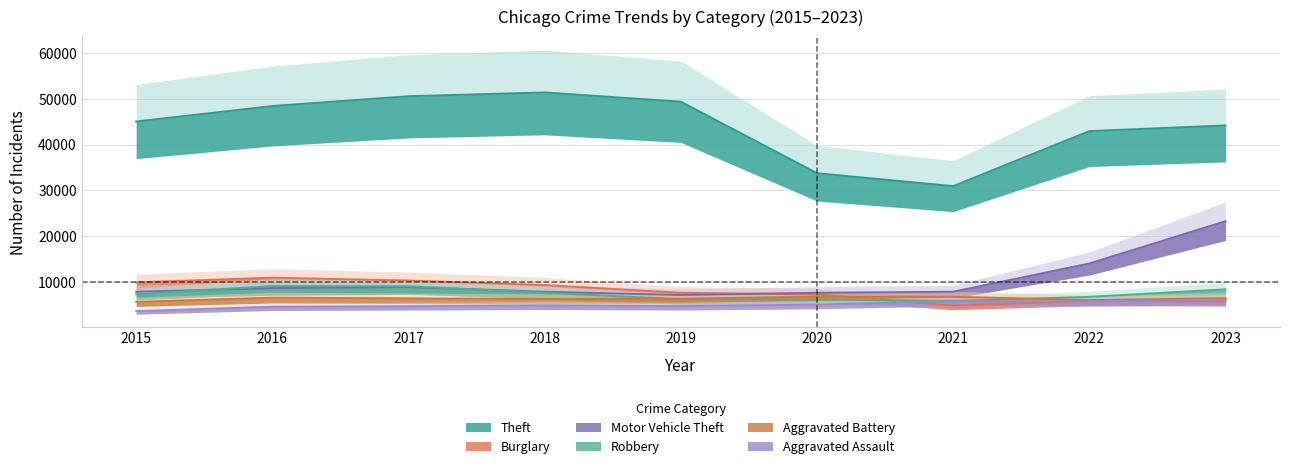

What is the greatest value displayed?

51455